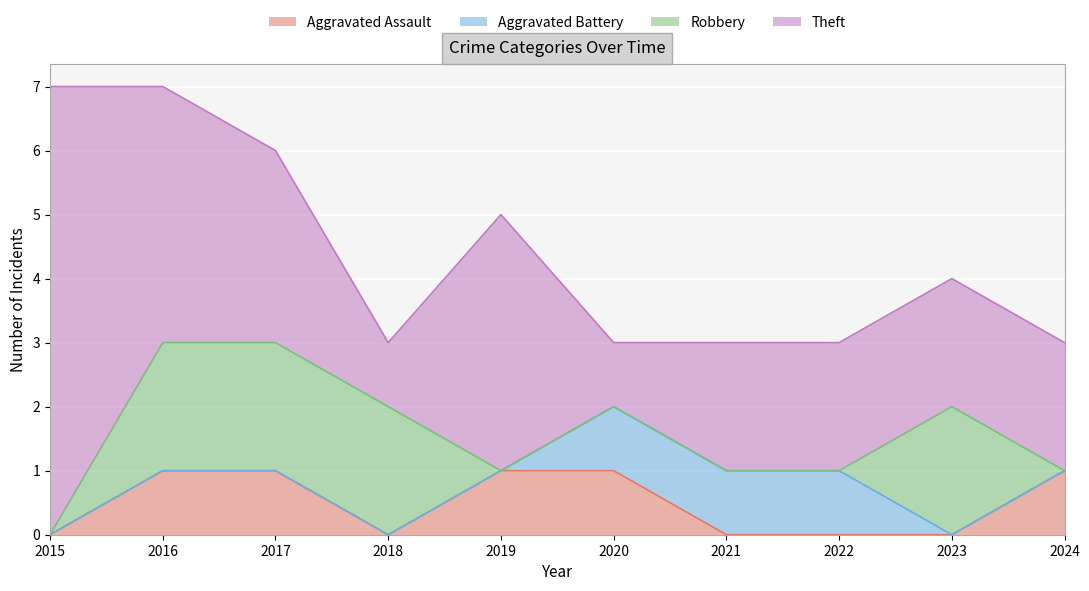

What is the difference between the second highest and second lowest values in the Robbery series?

2